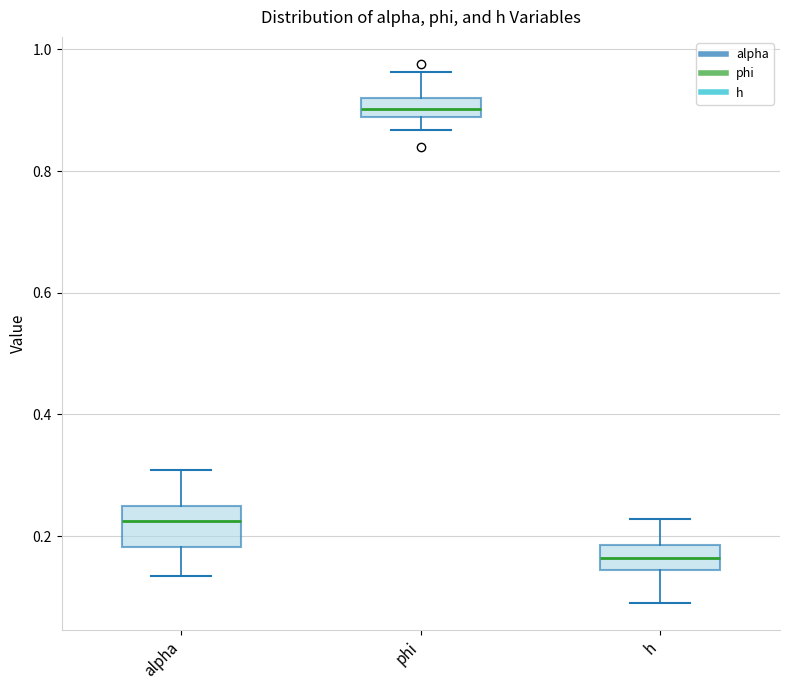

Reading left to right, transcribe this box plot: for each box, give where its median line is, the range the box spans, and where its two whiskers end, as read against the y-axis. The values are not printed on the chart, so give them approximately, as read against the axis.

alpha: median 0.22, box 0.18 to 0.24, whiskers 0.14 to 0.30
phi: median 0.90, box 0.88 to 0.92, whiskers 0.86 to 0.96
h: median 0.16, box 0.14 to 0.18, whiskers 0.10 to 0.22